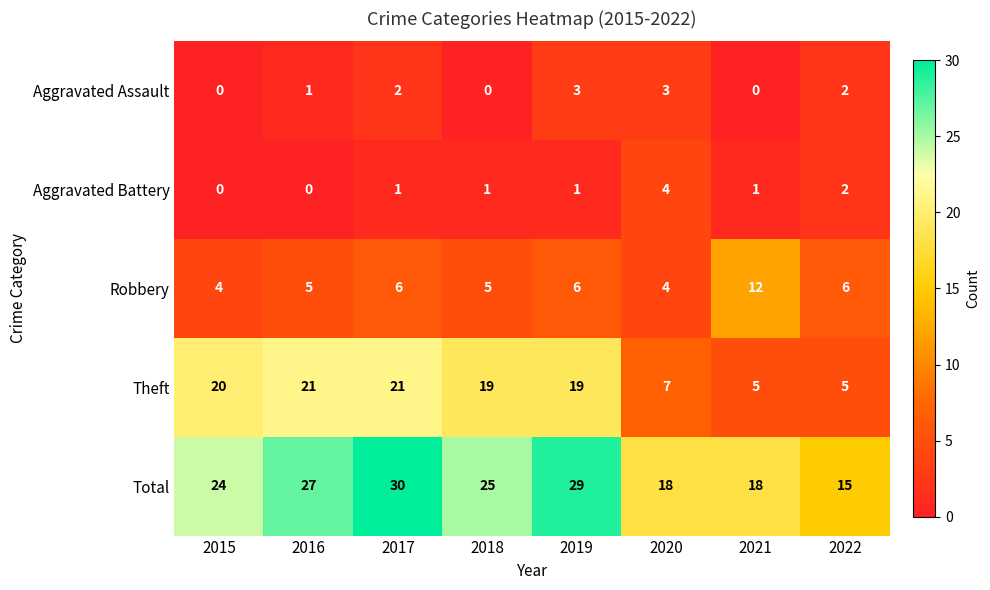

The Total series shows 21 at 2017. True or false?

False